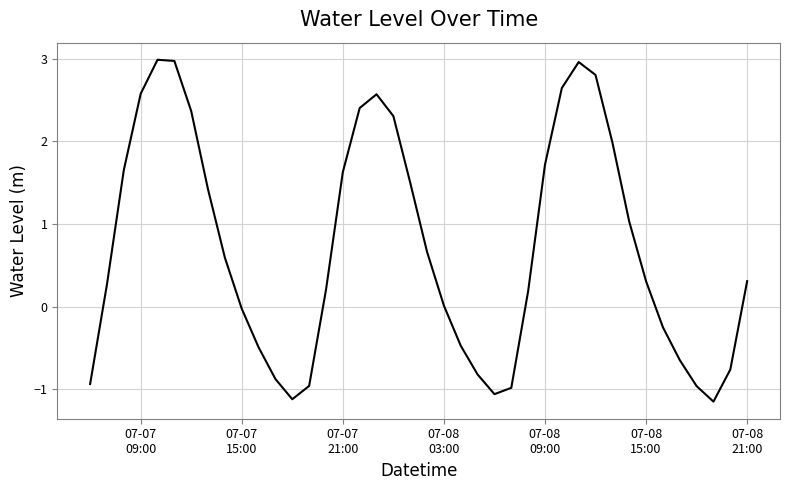

What is the sum of all values?

28.5